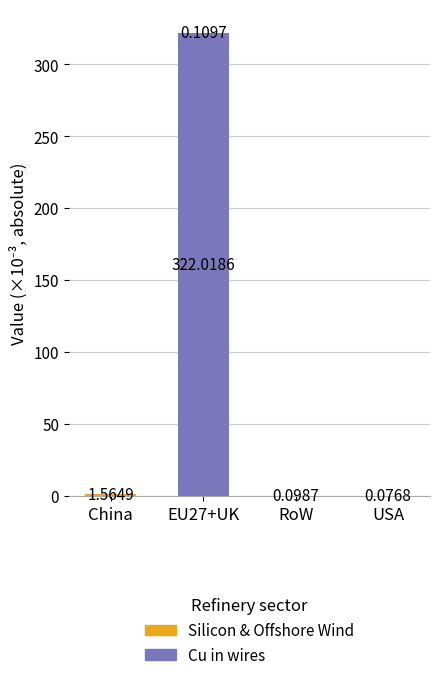

At which category is the sum across all series the highest?

EU27+UK